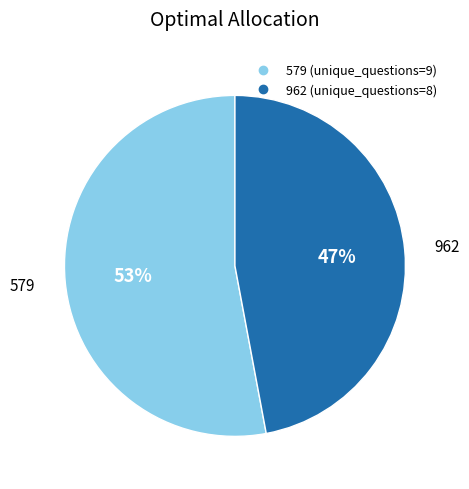

How many slices are in this pie chart?

2